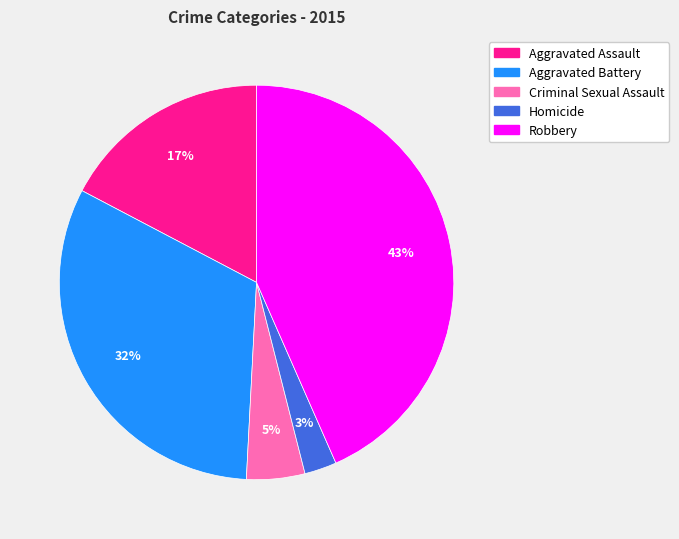

What is the largest slice in the pie chart?

Robbery